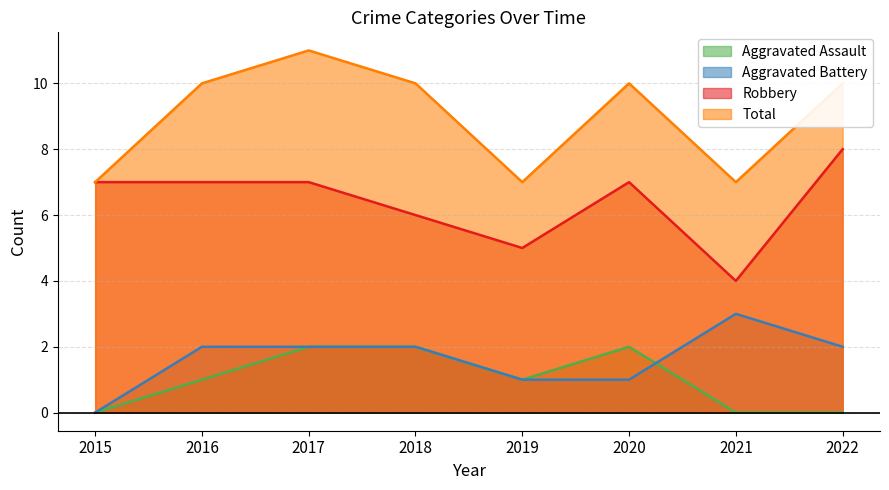

Where is the first local maximum for Robbery?

2020